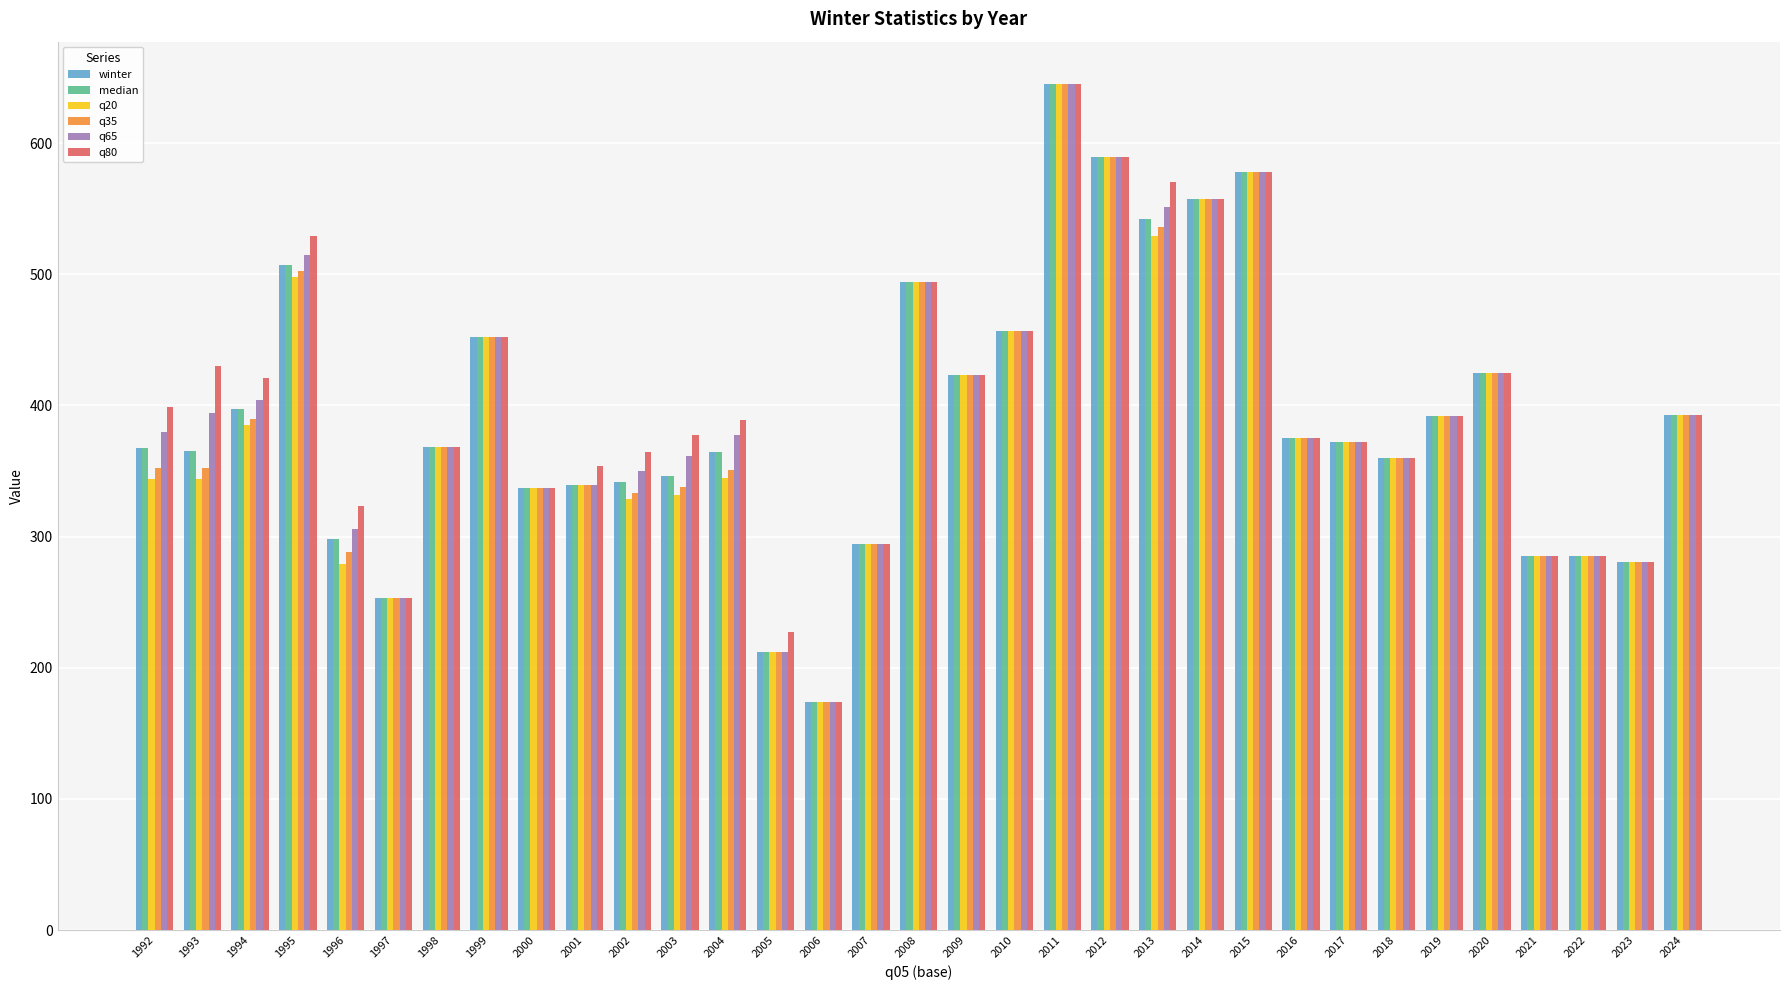

The median series shows 360.0 at 2018. True or false?

True